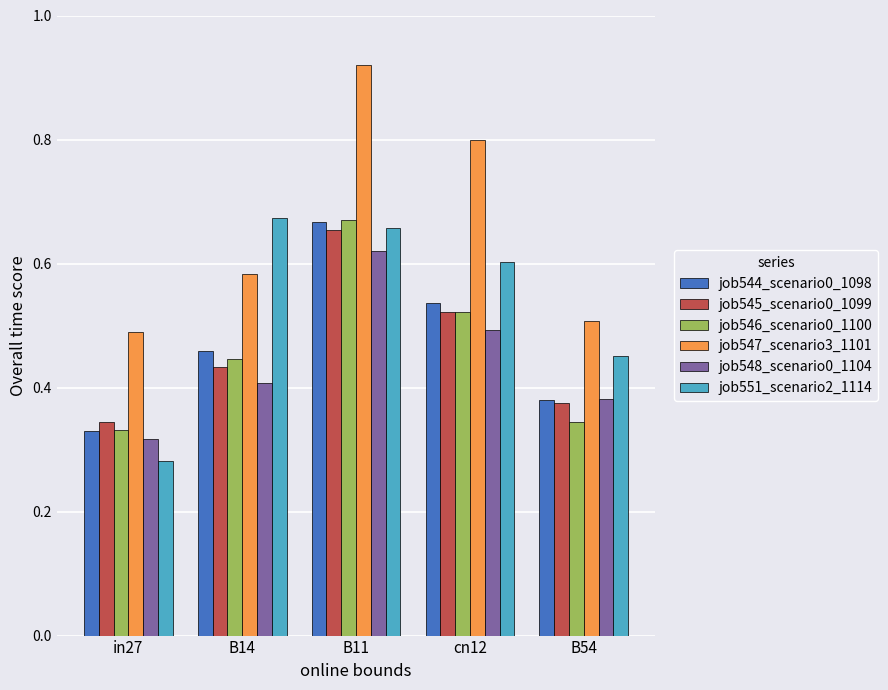

How many categories are shown in the chart?

5